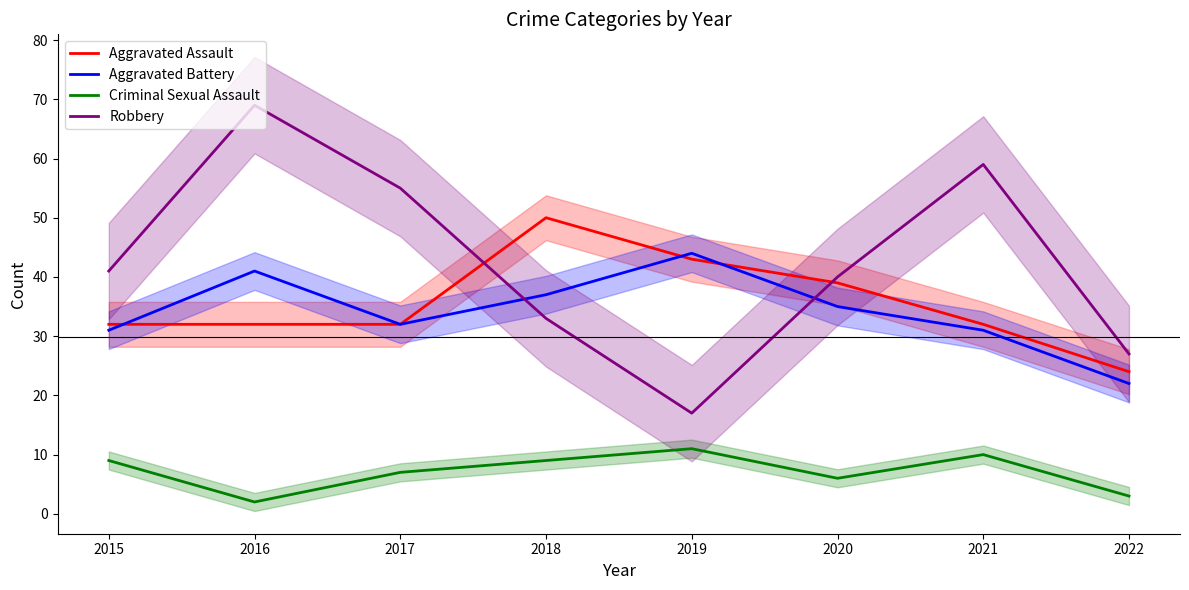

Rank the series by their maximum value, from lowest to highest.

Criminal Sexual Assault, Aggravated Battery, Aggravated Assault, Robbery